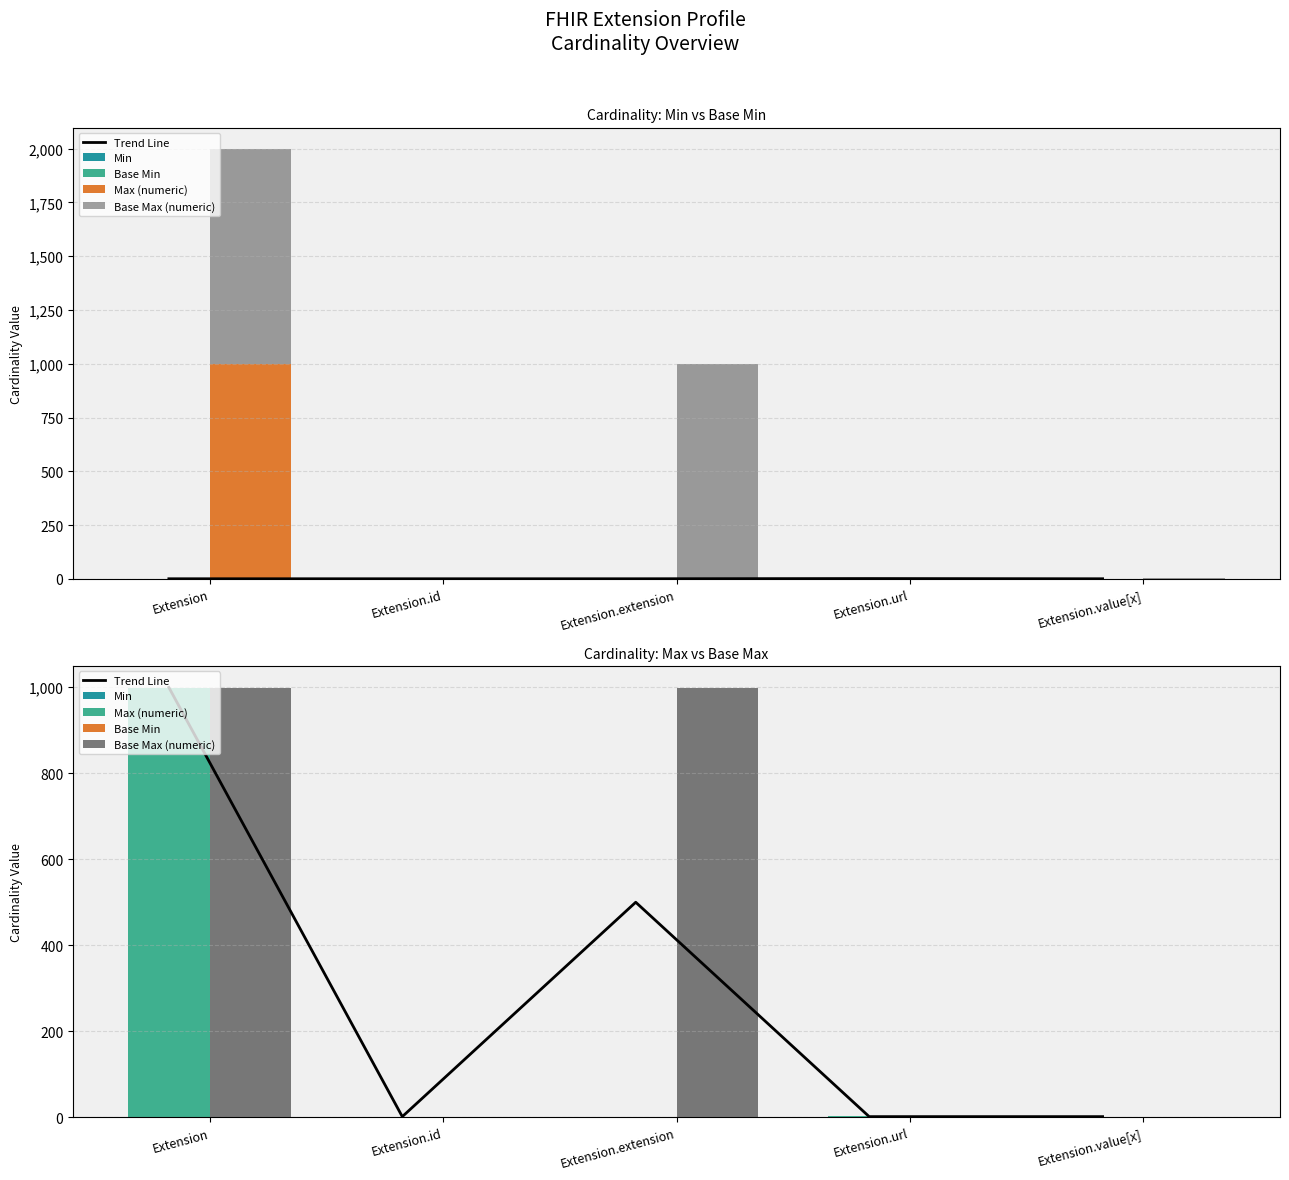

What is the difference between the Base Min values at Extension.id and Extension.url?

1.0